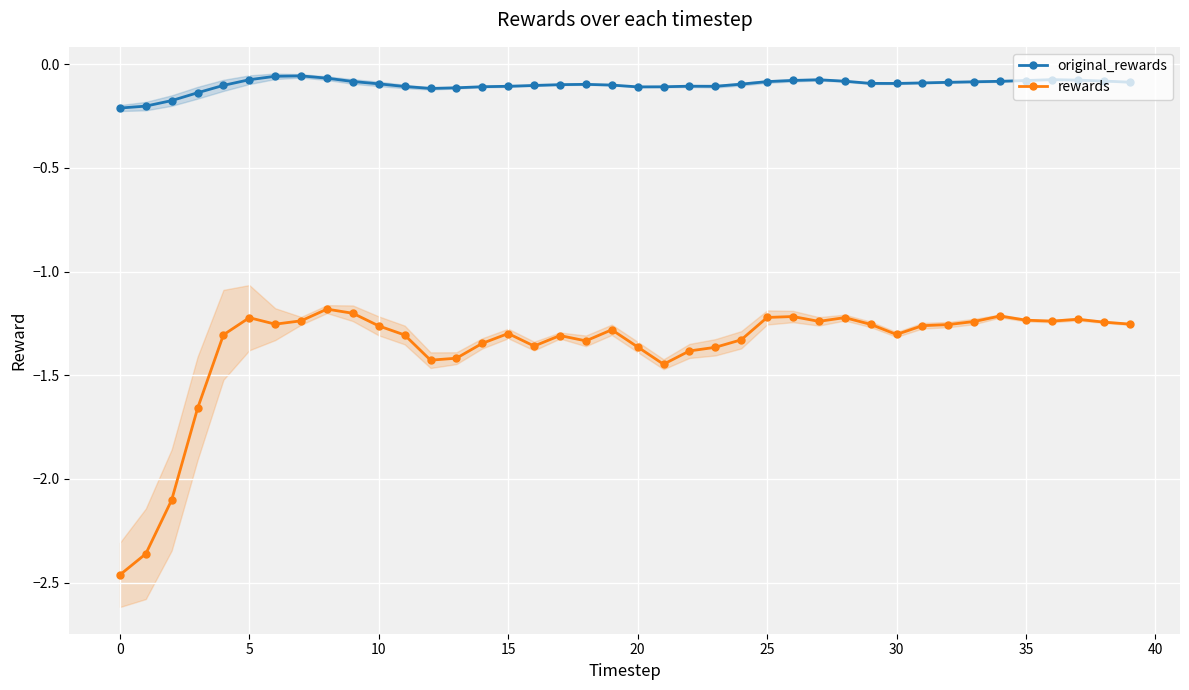

The value of rewards at 21 is -1.4. True or false?

True